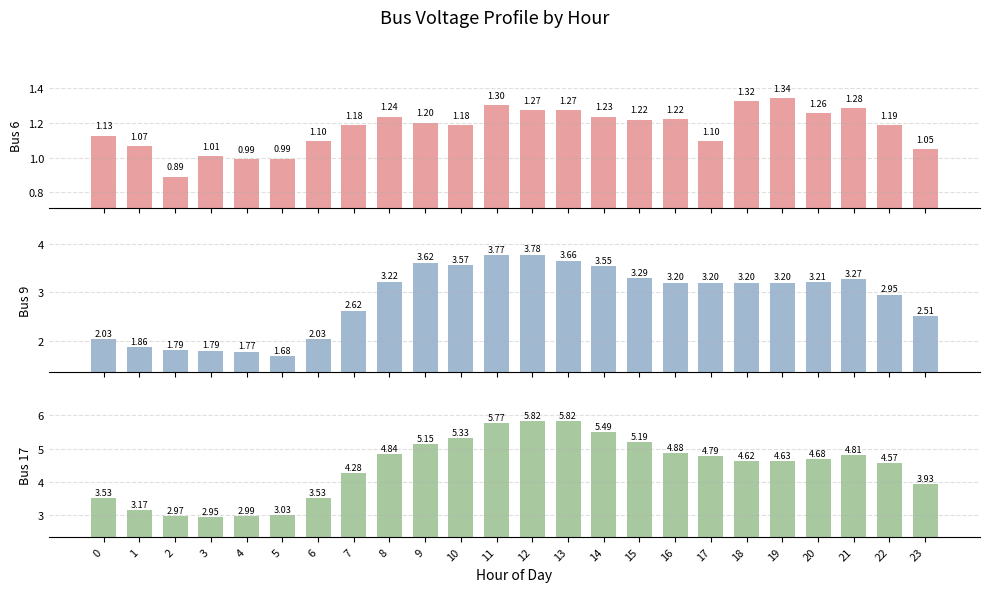

Is it true that Bus 17 equals 4.7 at 20?

True